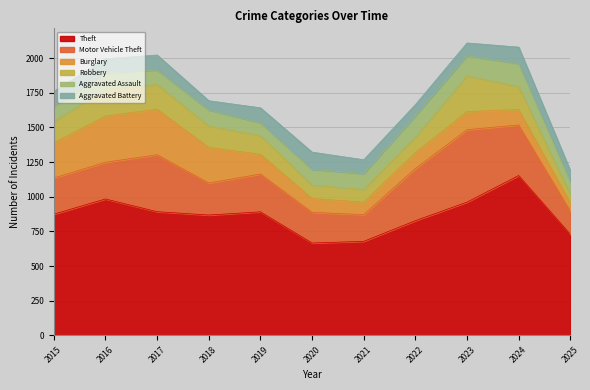

True or false: Motor Vehicle Theft and Theft intersect in this chart.

False